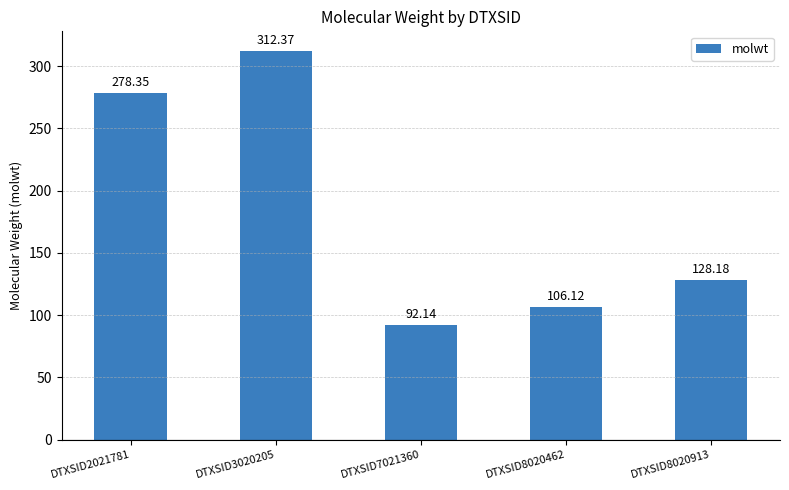

True or false: the data shows 92.1 at DTXSID7021360.

True